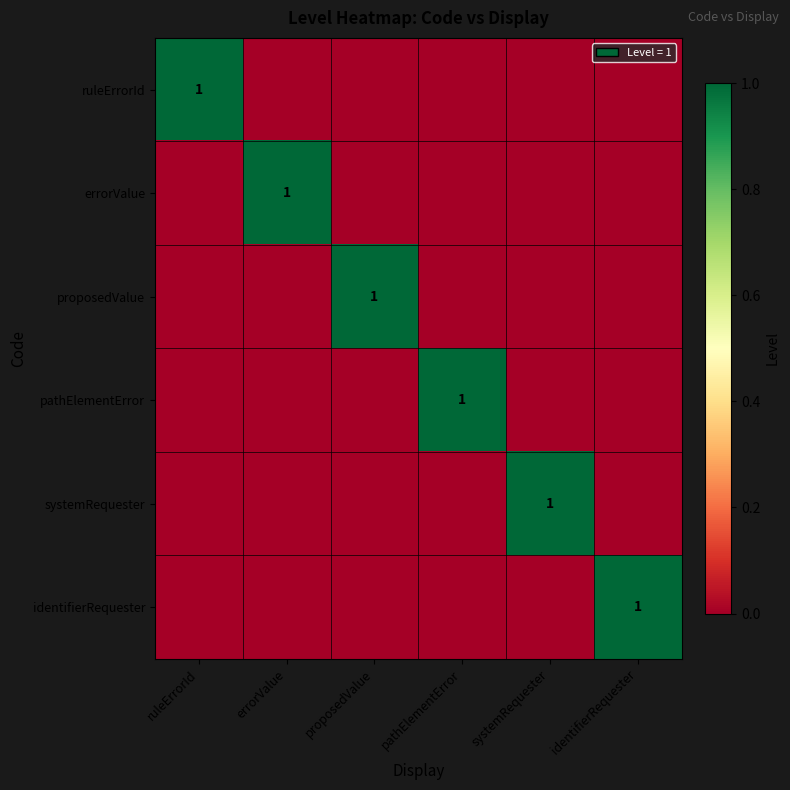

True or false: pathElementError has a value of 1 at pathElementError.

True